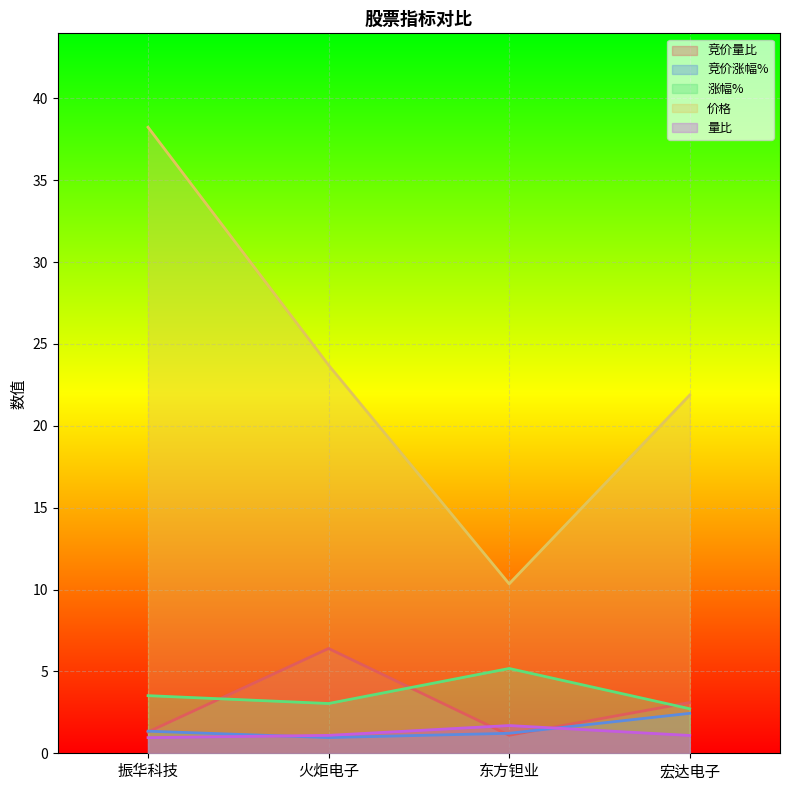

What is the value of the 涨幅% point at the 1st from the left?

3.5